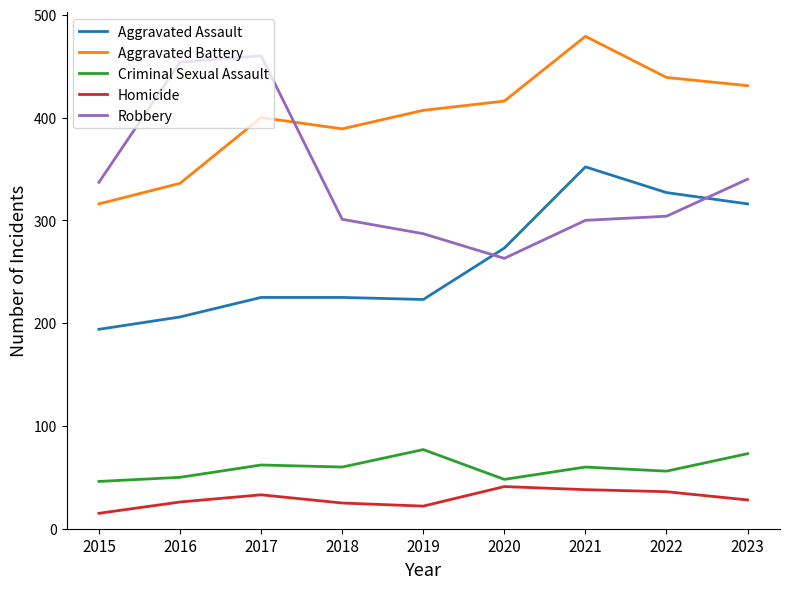

At which label does Aggravated Battery reach its peak?

2021